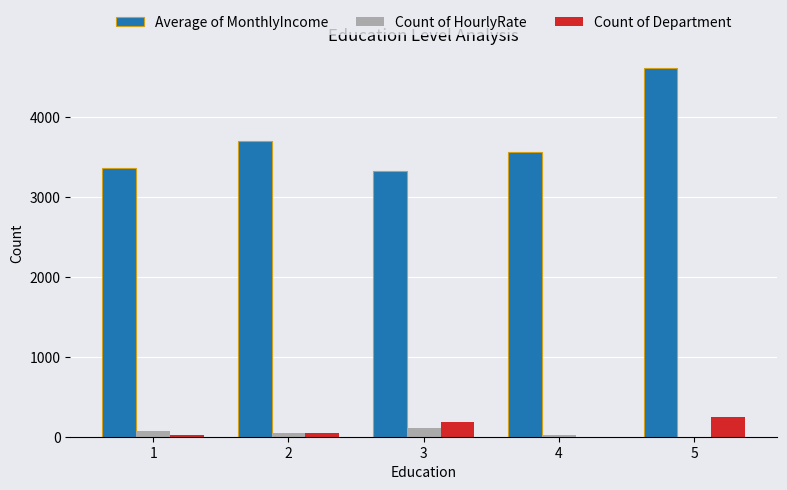

What is the sum of the Average of MonthlyIncome values at 2 and 5?

8318.5